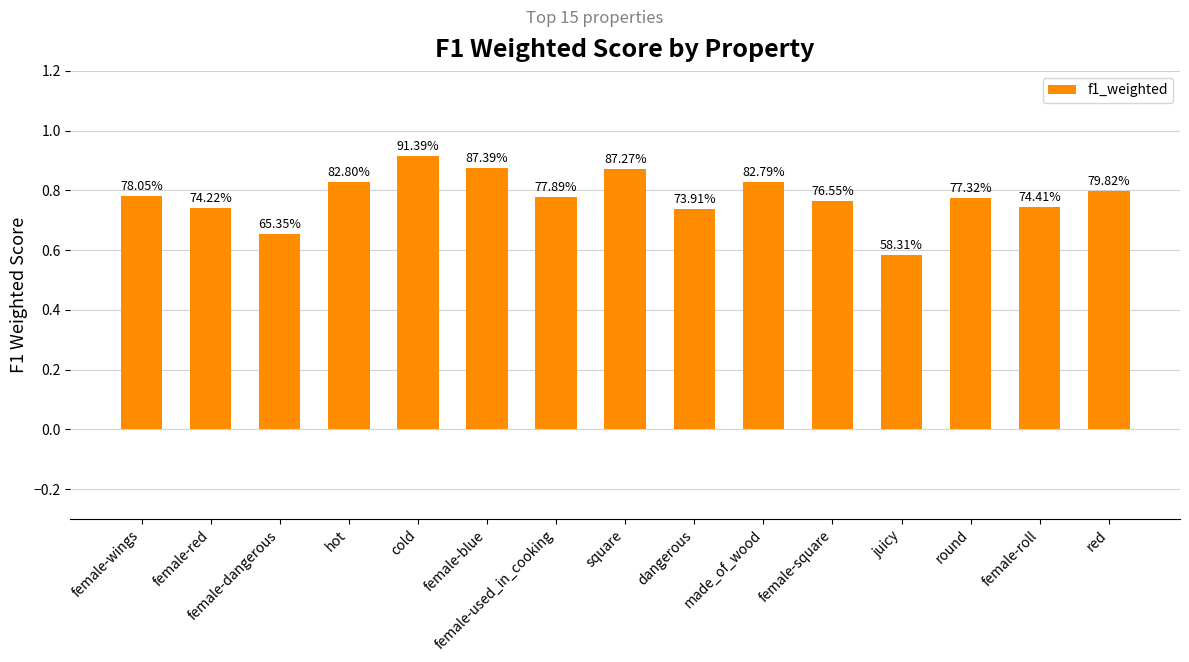

The chart shows a value of 0.7 at female-dangerous. True or false?

True